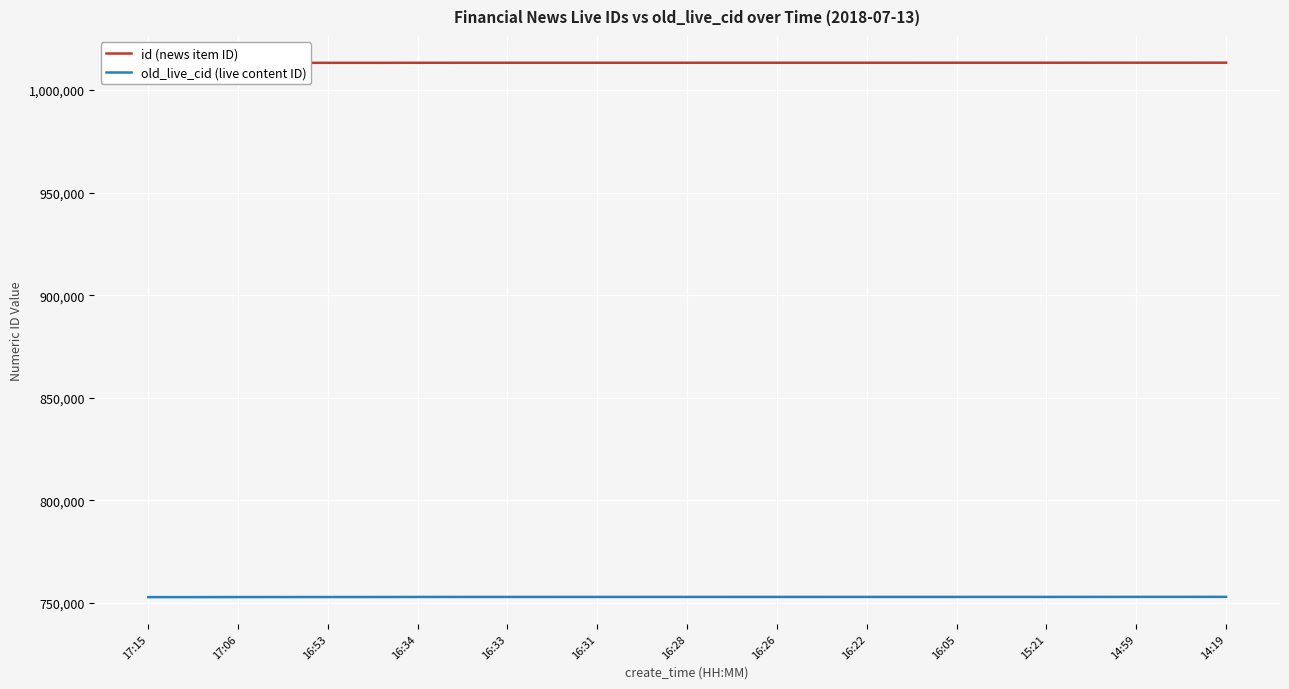

What is the minimum value for old_live_cid (live content ID)?

752877